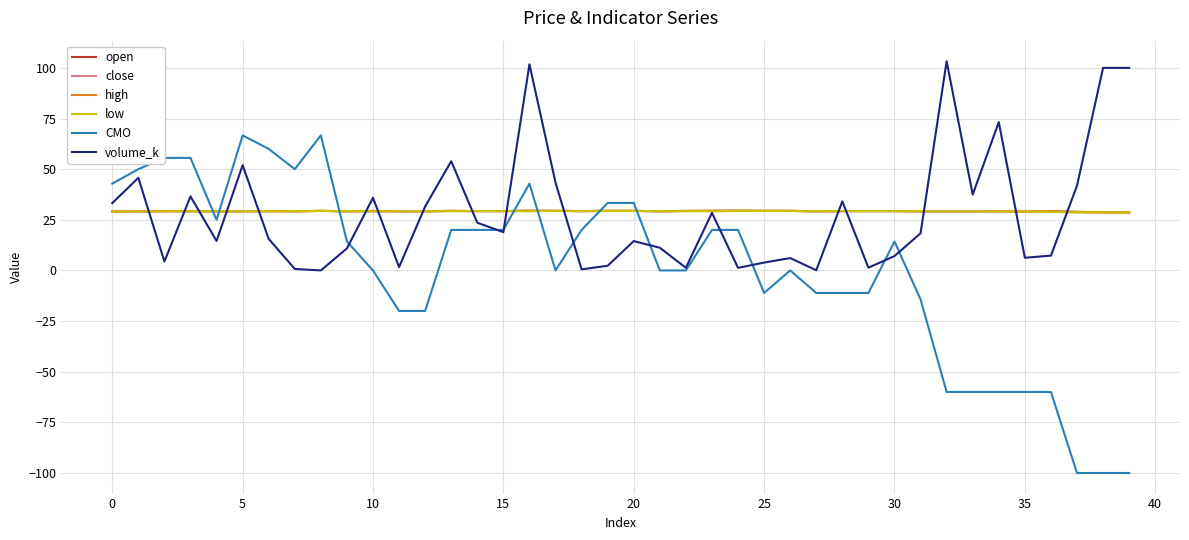

What is the average value of the close series?

29.2